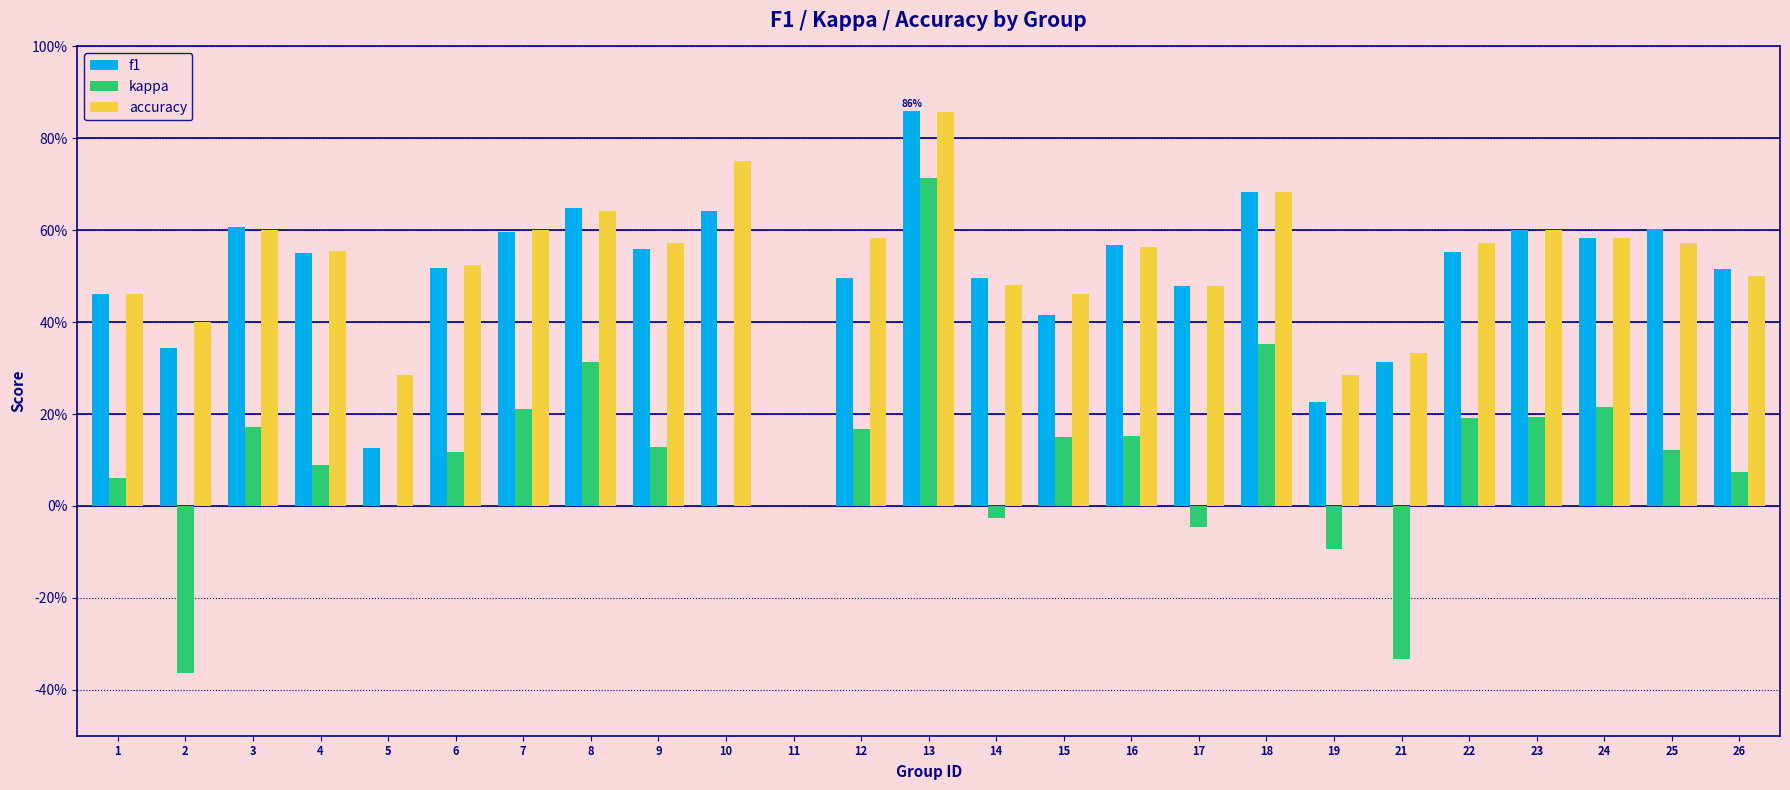

What are all the series names shown in the legend?

f1, kappa, accuracy